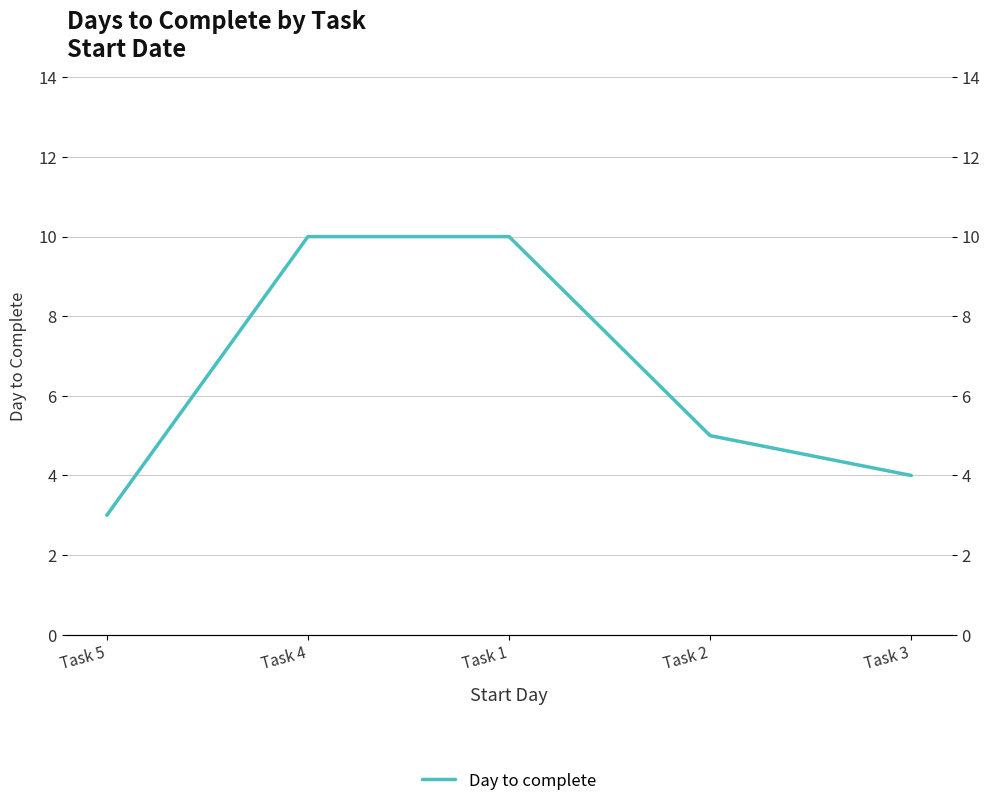

Which has a higher value, Task 4 or Task 5?

Task 4